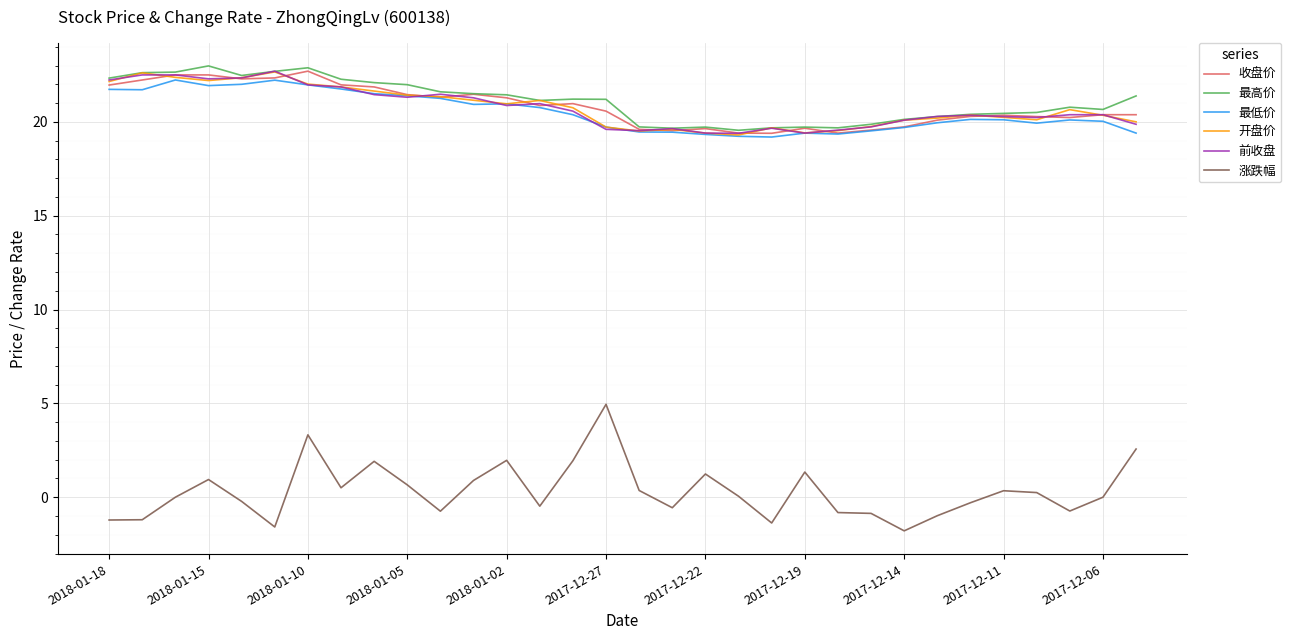

Which series has the widest spread of values?

涨跌幅